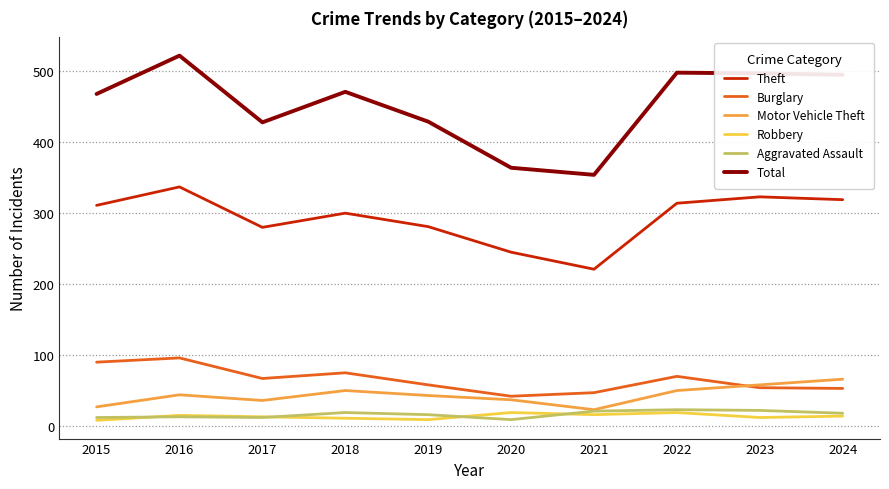

What value does the Total series have at 2023, to the nearest 5?

495